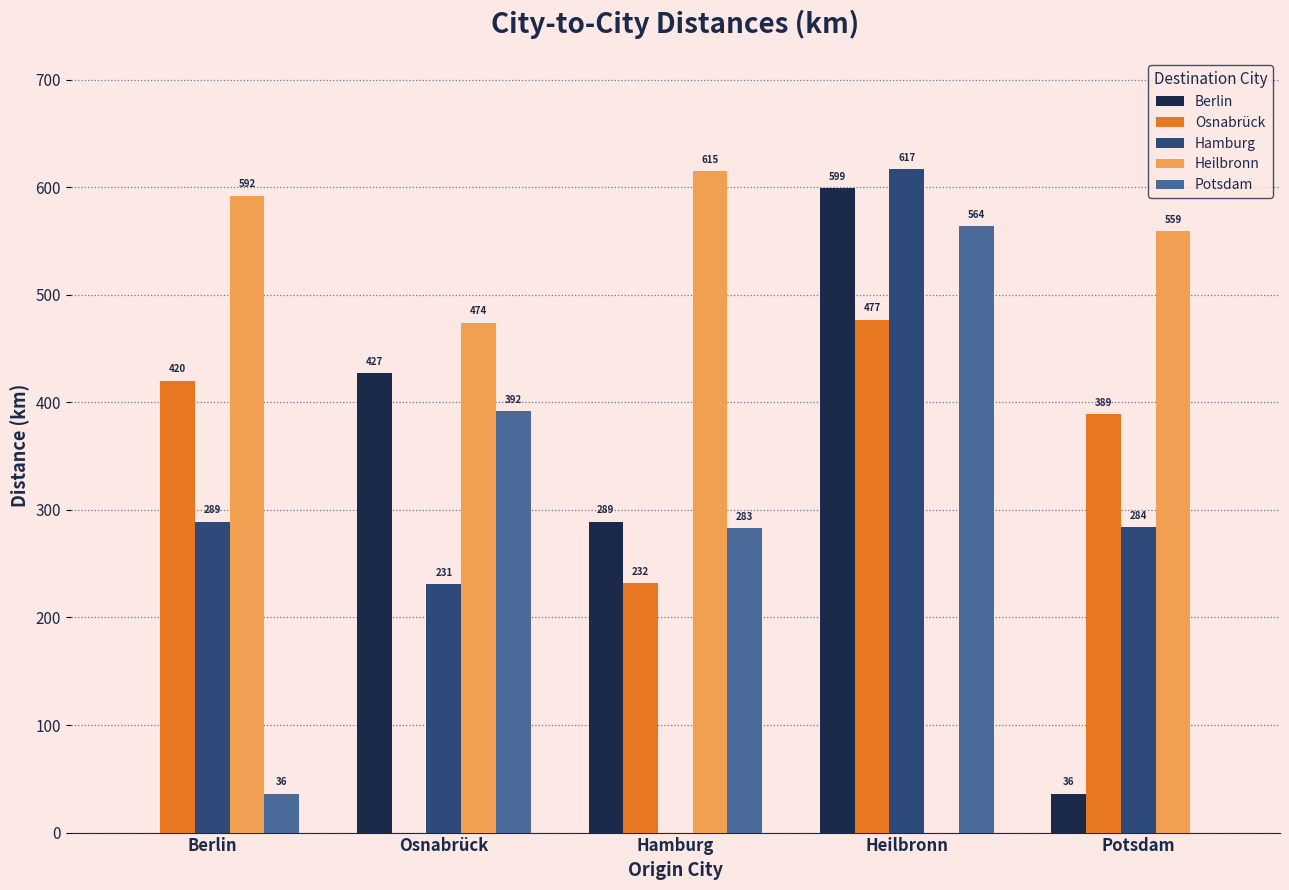

What is the sum of the Osnabrück values at Potsdam and Berlin?

809